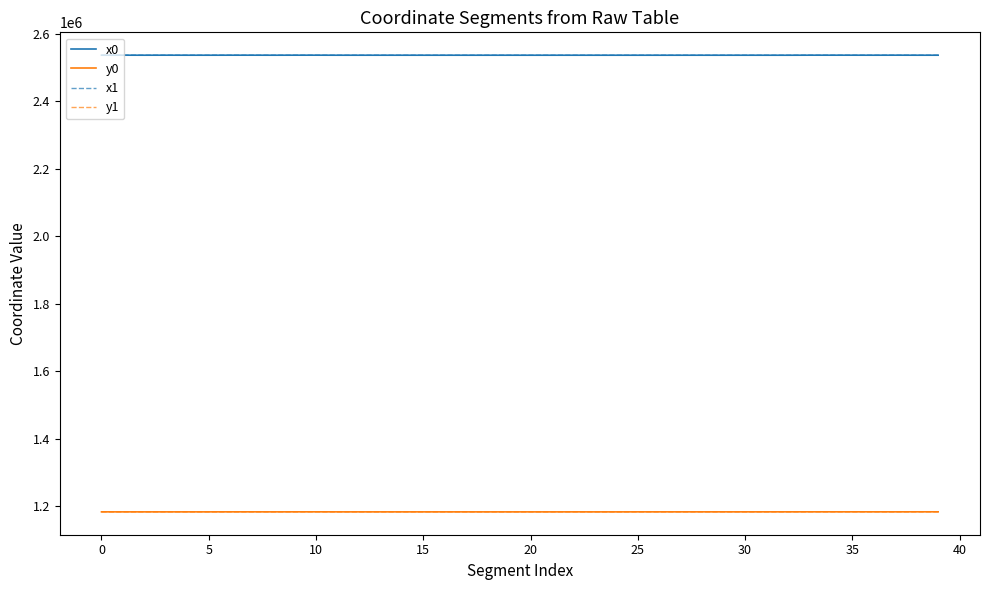

True or false: y1 and x1 cross at least once.

False